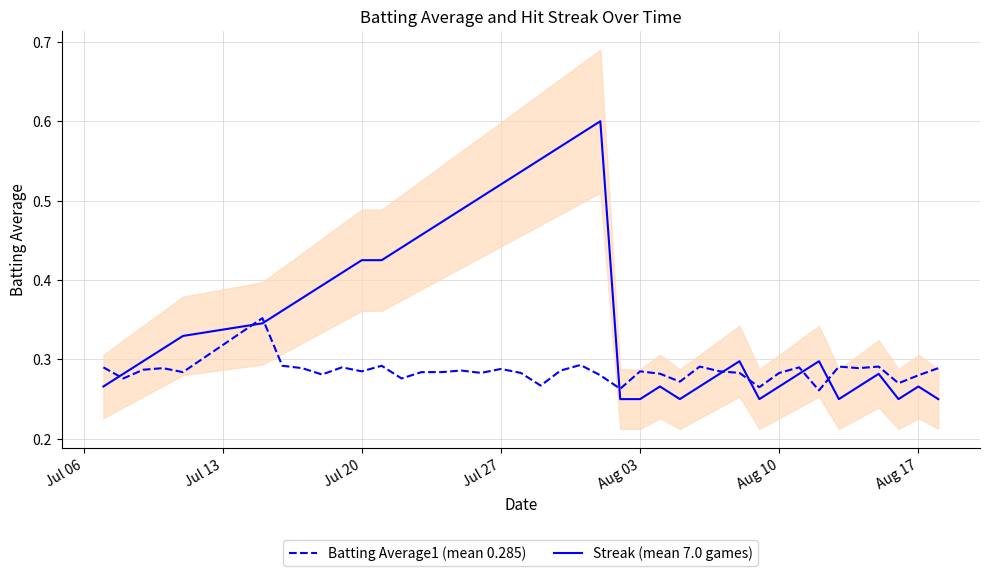

Which series has the largest total across all categories?

Streak (mean 7.0 games)